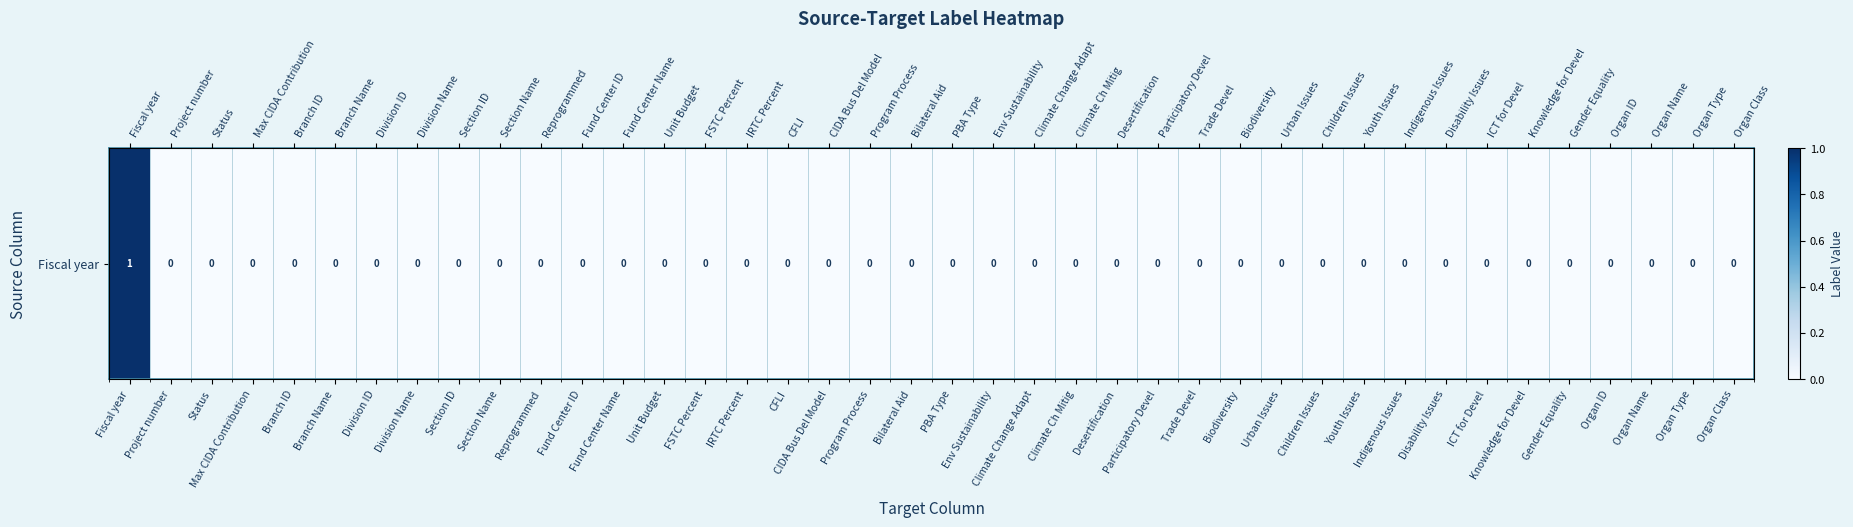

Reading left to right, extract all data points from this chart.

1	0	0	0	0	0	0	0	0	0	0	0	0	0	0	0	0	0	0	0	0	0	0	0	0	0	0	0	0	0	0	0	0	0	0	0	0	0	0	0